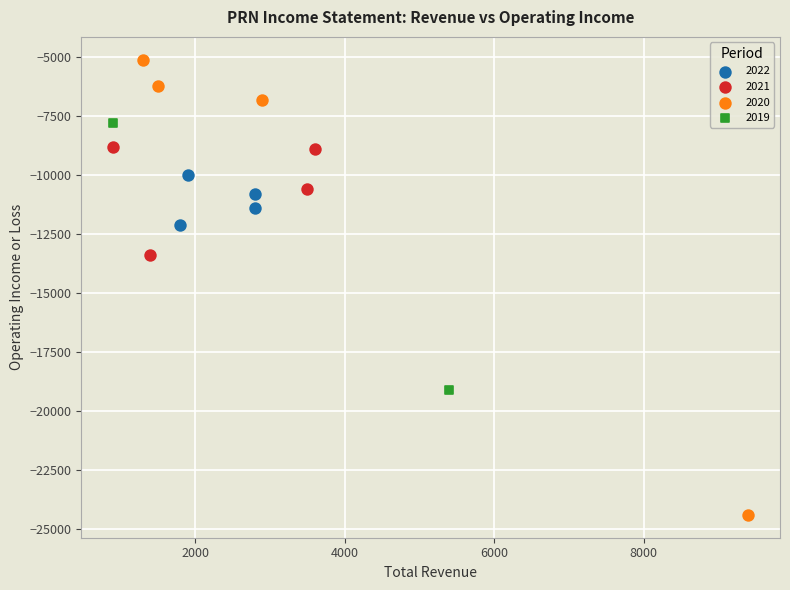

Which series contains the highest Y value?

2020